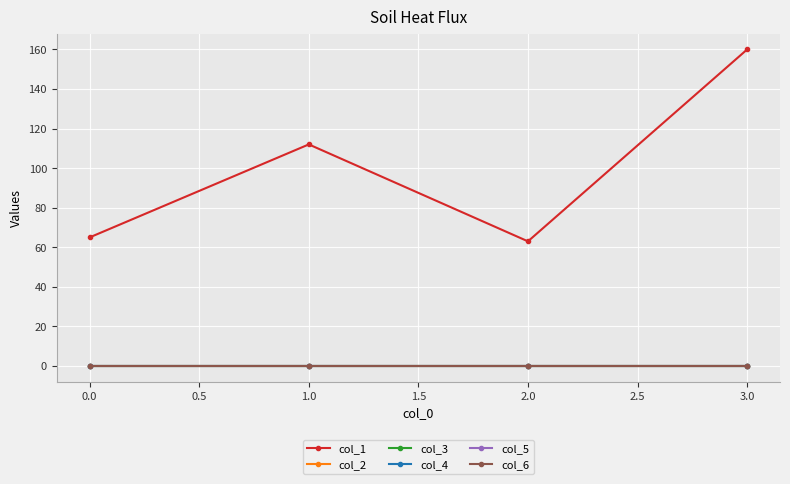

True or false: col_3 and col_2 cross at least once.

False